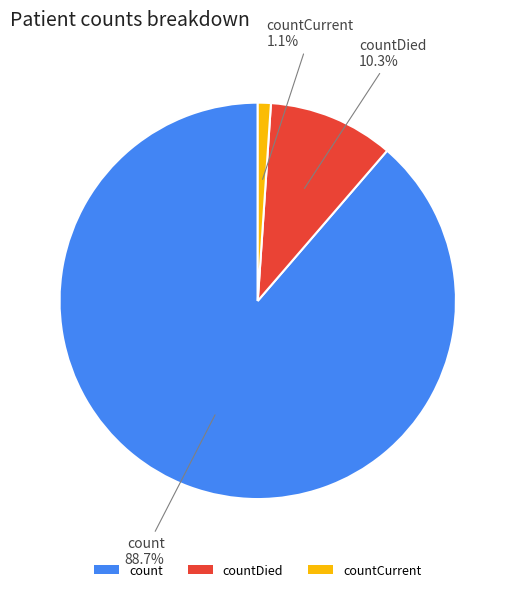

The count slice represents 89% of the pie. True or false?

True